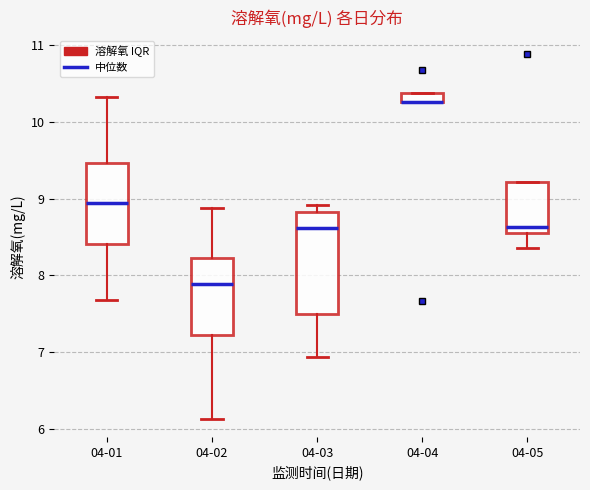

Where is the lower edge of the box for 04-05 on the y-axis? The values are not printed on the chart, so give them approximately, as read against the axis.

8.5